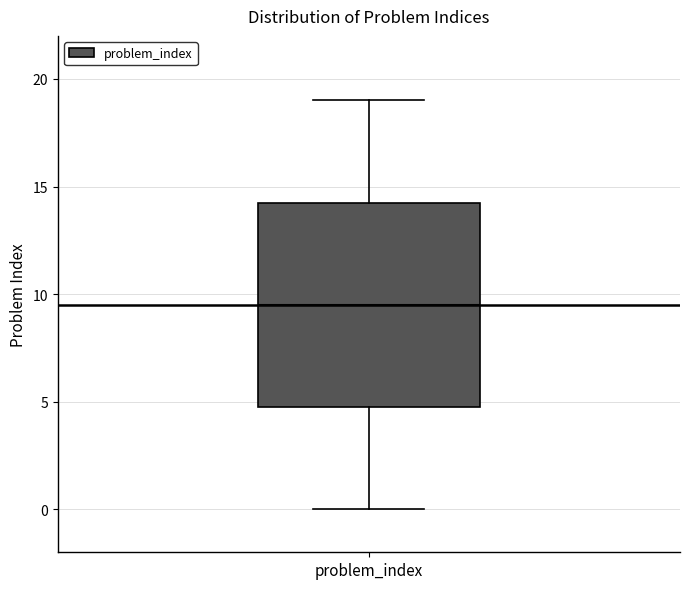

Read this box plot against the y-axis: the position of the median line, the range covered by the box, and the ends of both whiskers. The values are not printed on the chart, so give them approximately, as read against the axis.

median 9.5, box 5.0 to 14.5, whiskers 0.0 to 19.0